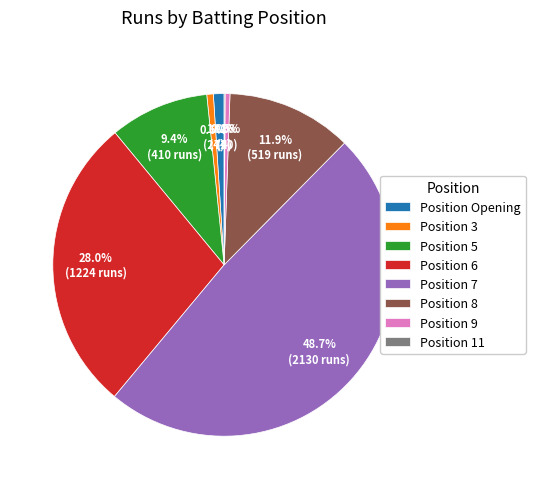

Between Position Opening and Position 5, which is larger?

Position 5